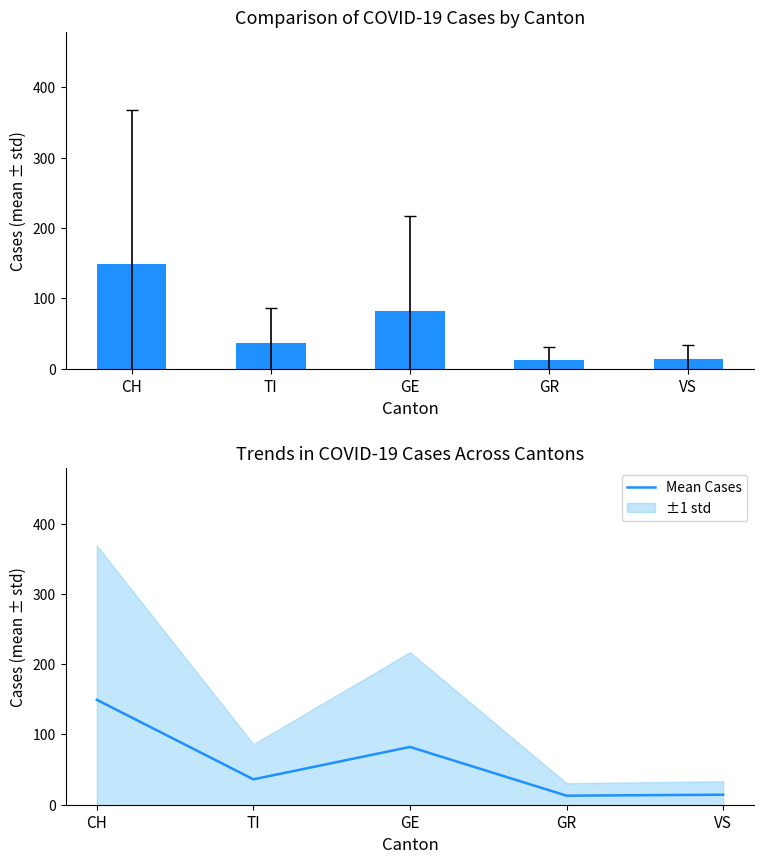

What is the change in value from GE to GR?

-69.3